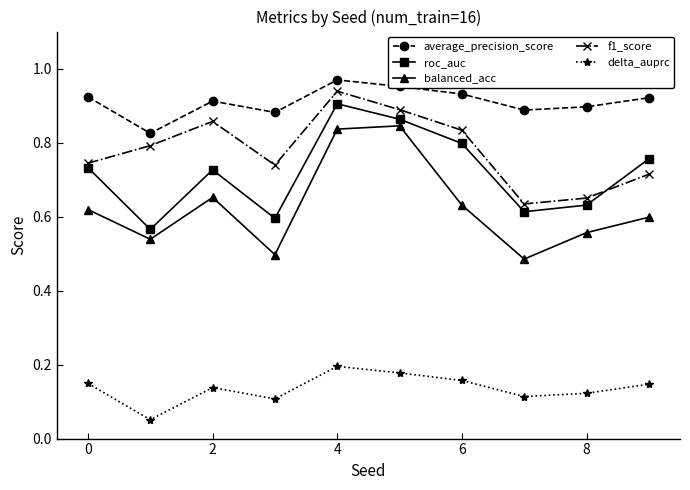

What is the sum of all balanced_acc values?

6.3